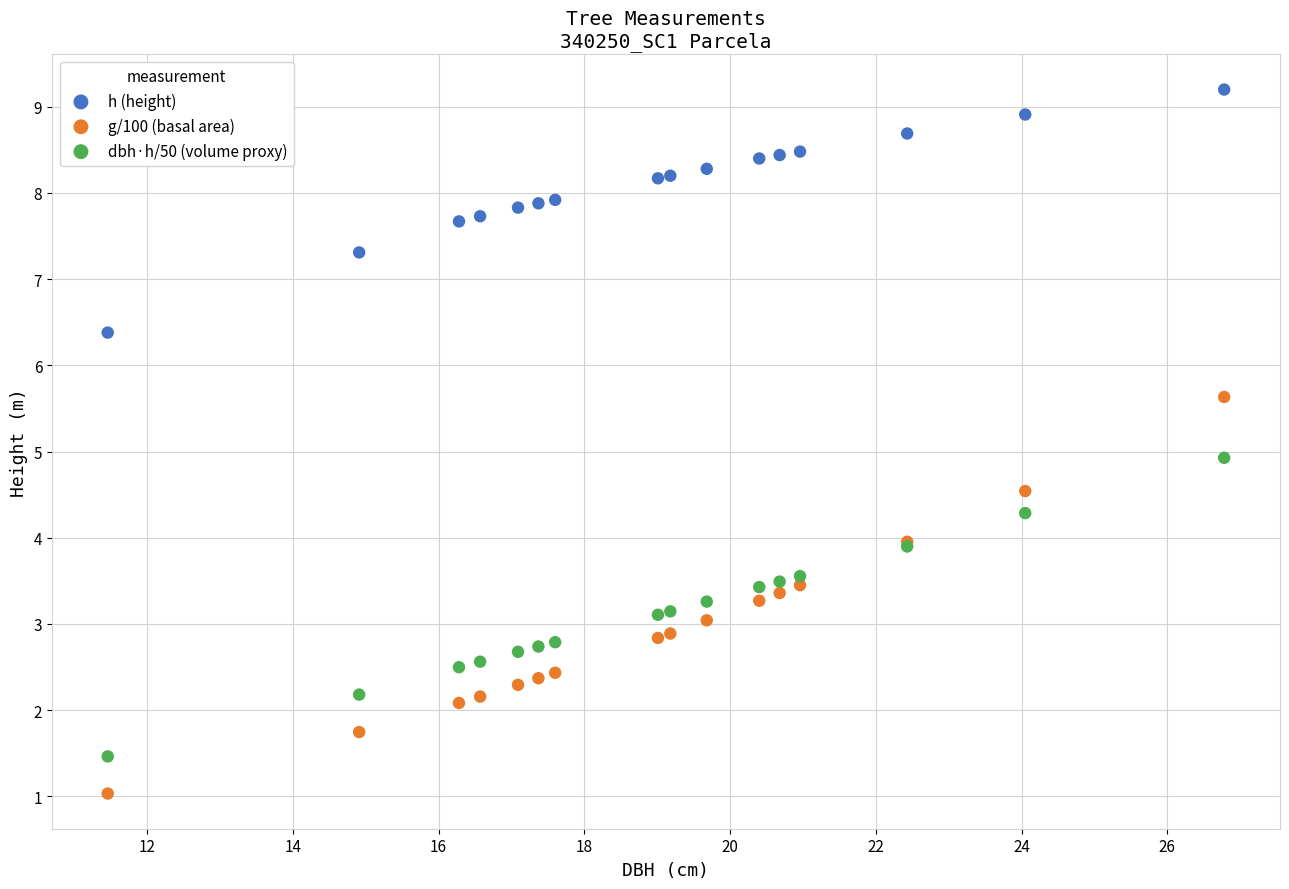

Which series reaches the maximum Y coordinate?

h (height)